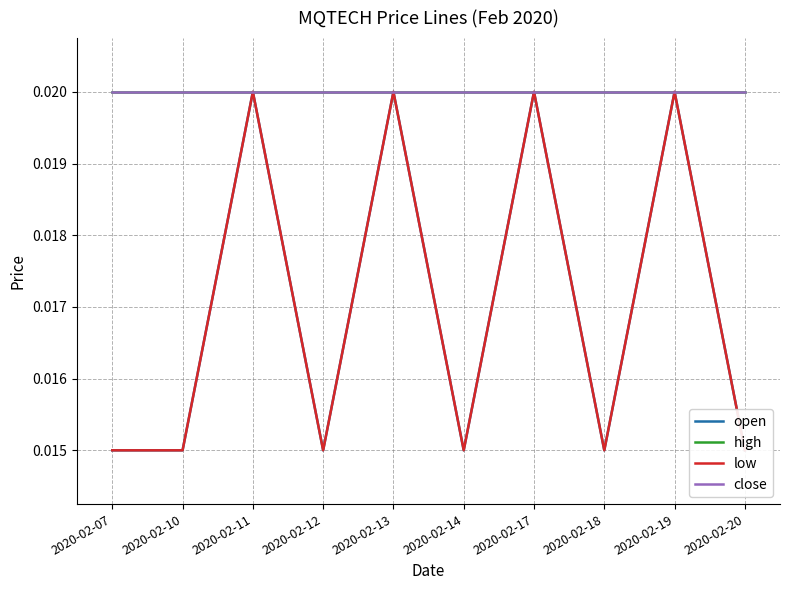

At which label does low reach its minimum?

2020-02-07